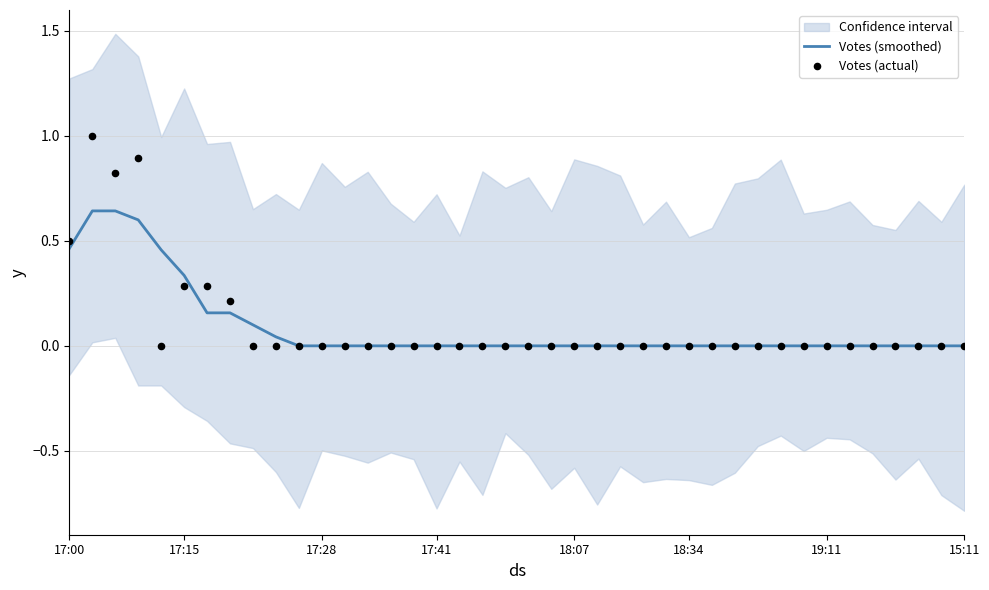

Which series contains the highest Y value?

Votes (actual)